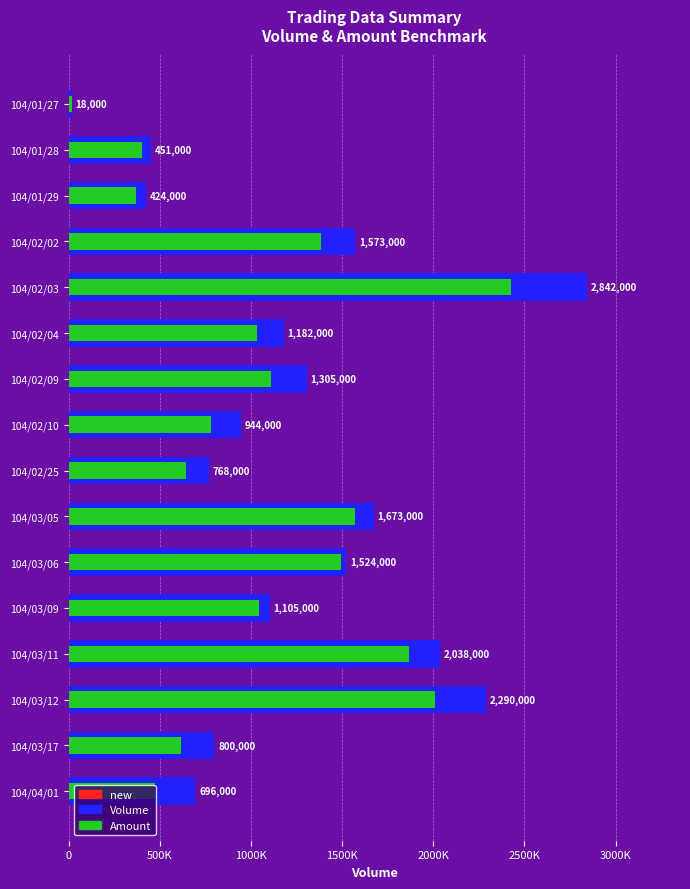

What is the minimum value for Amount?

17100